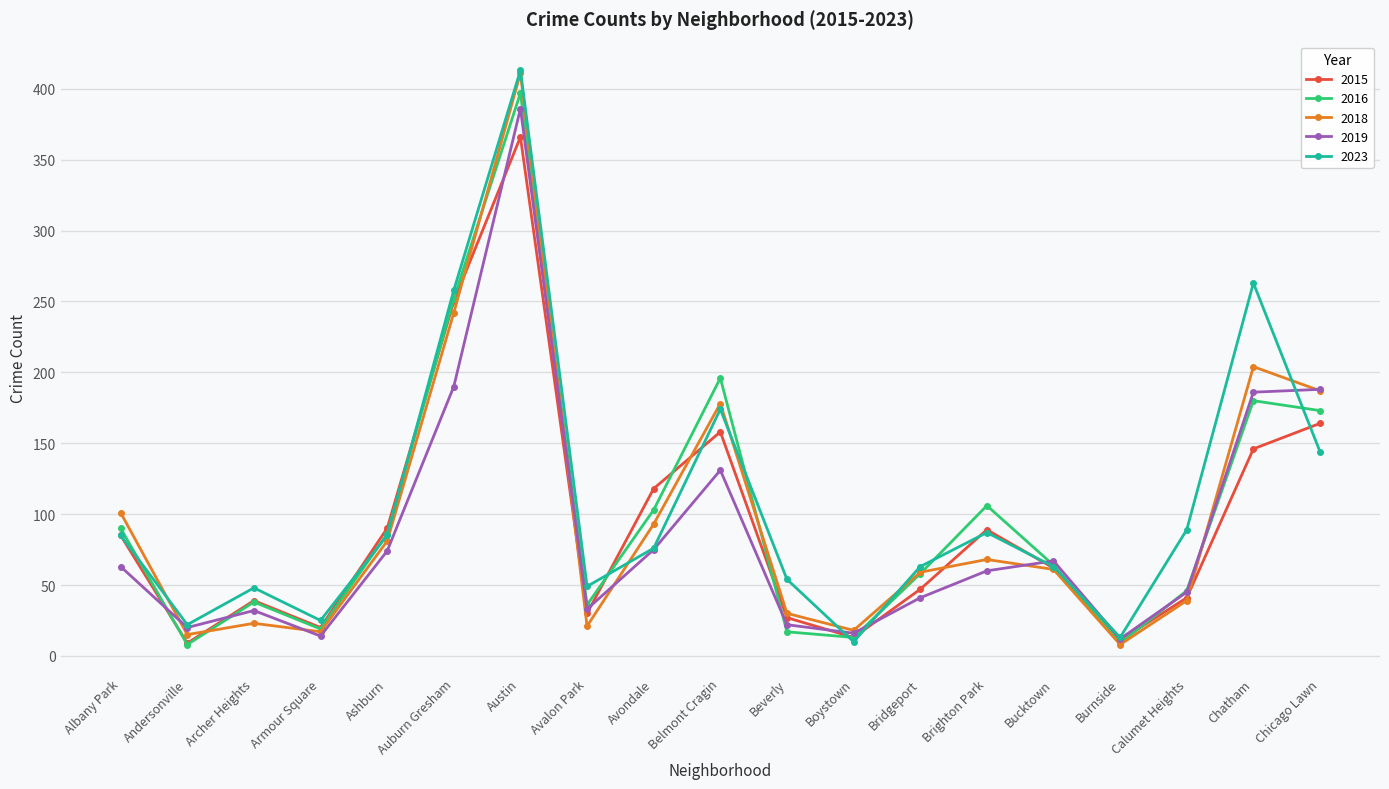

In 2015, how many points are lower than both neighbors (excluding endpoints)?

5